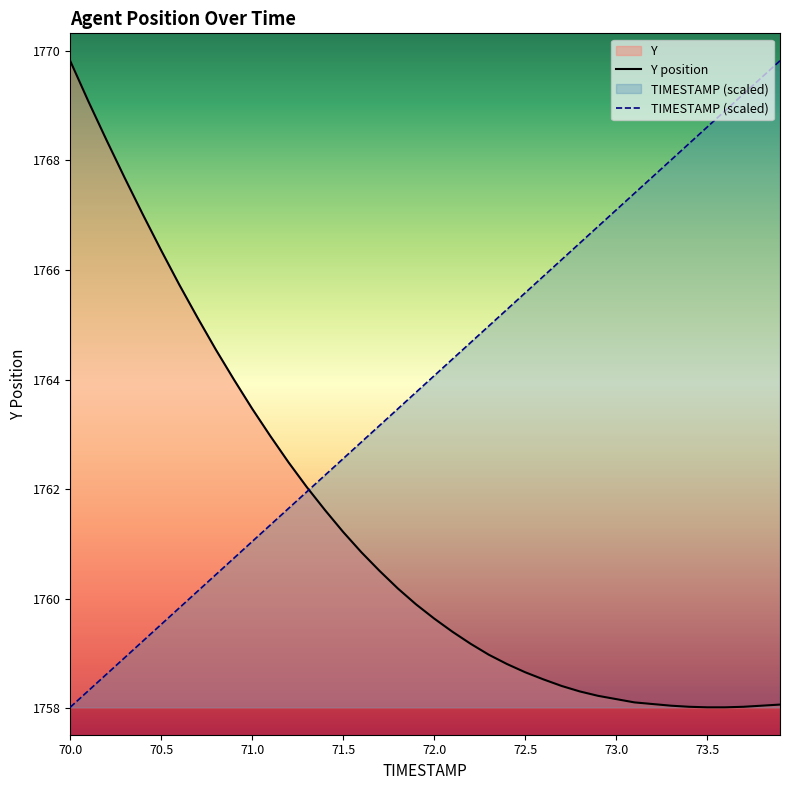

What is the greatest value displayed?

1769.8